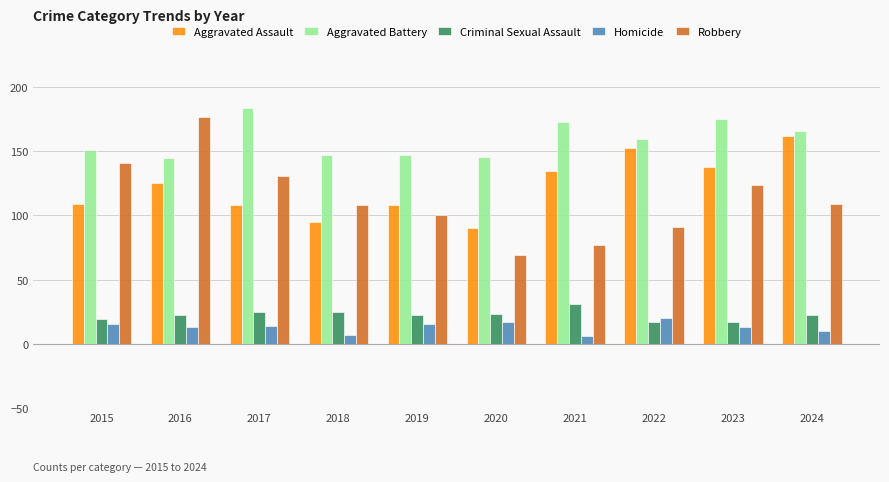

What is the value of the Robbery bar at the 8th from the left?

91